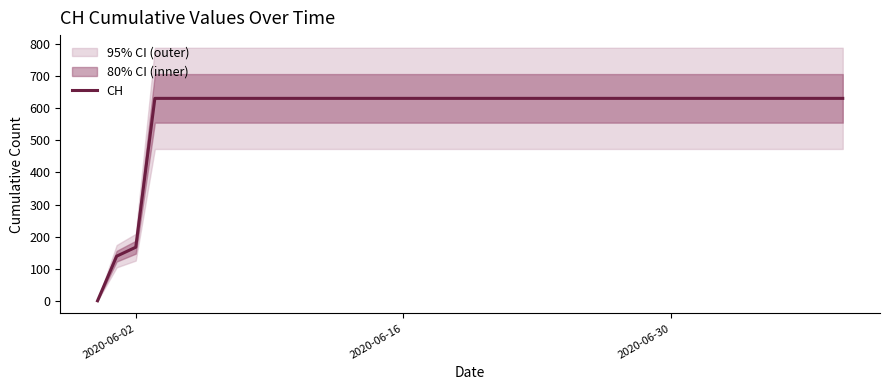

At which label is CH closest to 315?

2020-06-02